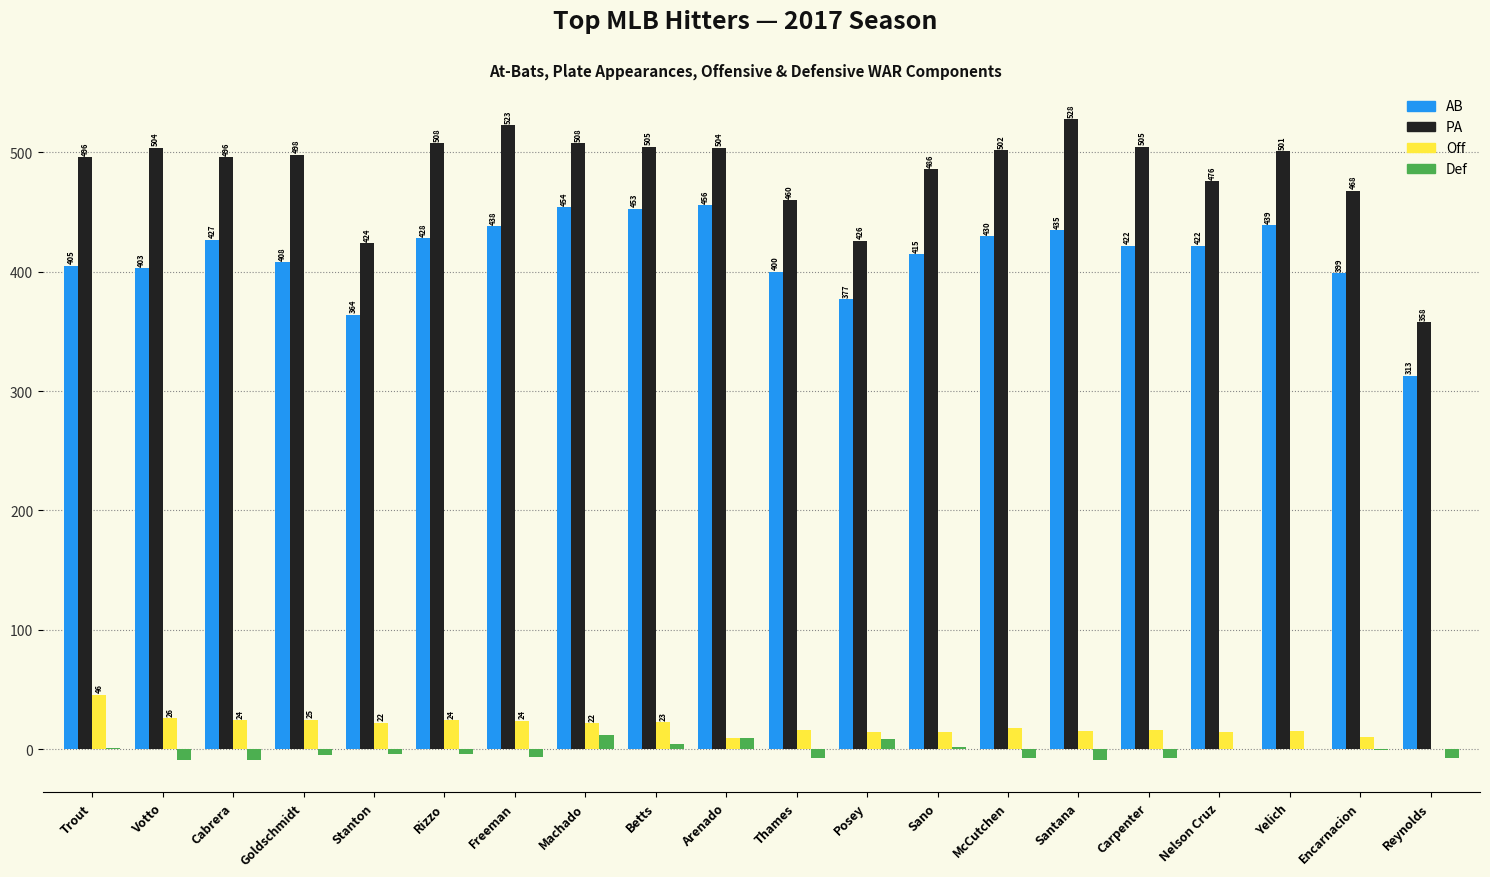

At which label does Off reach its peak?

Trout